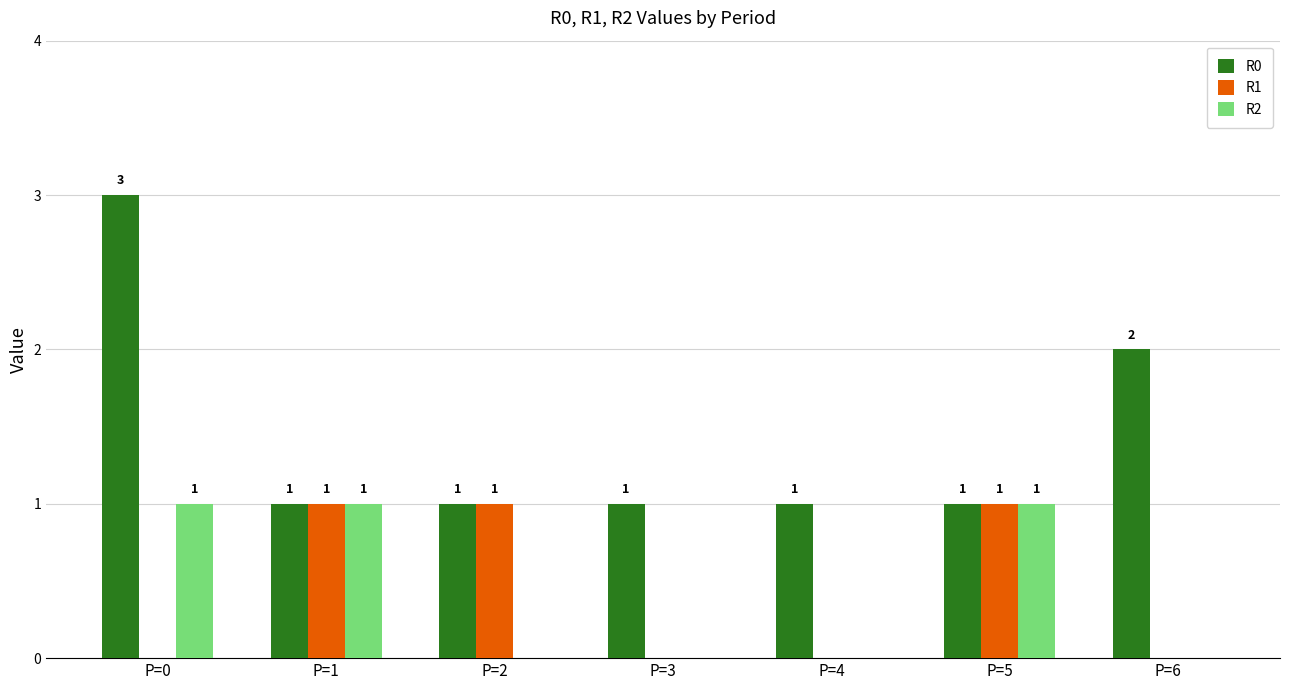

Which series changed the most between P=0 and P=2?

R0